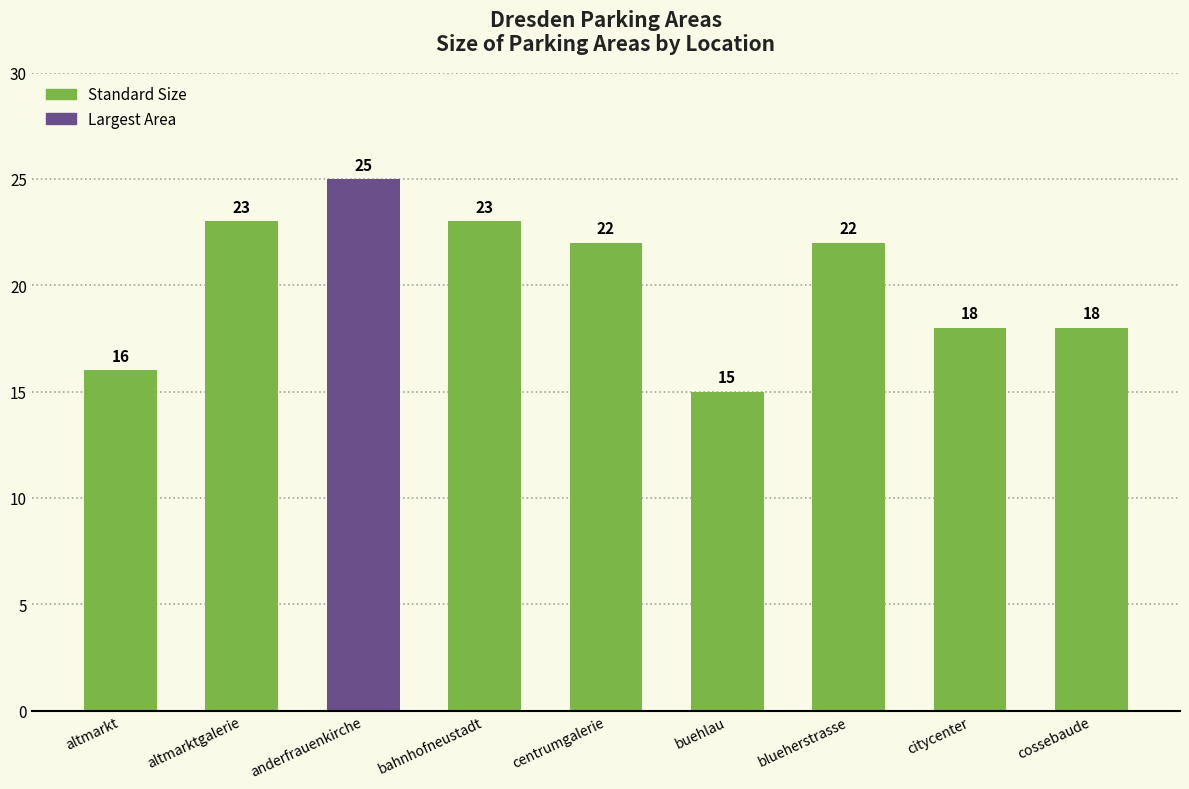

Reading left to right, transcribe all the data shown in this chart.

altmarkt=16	altmarktgalerie=23	anderfrauenkirche=25	bahnhofneustadt=23	centrumgalerie=22	buehlau=15	blueherstrasse=22	citycenter=18	cossebaude=18